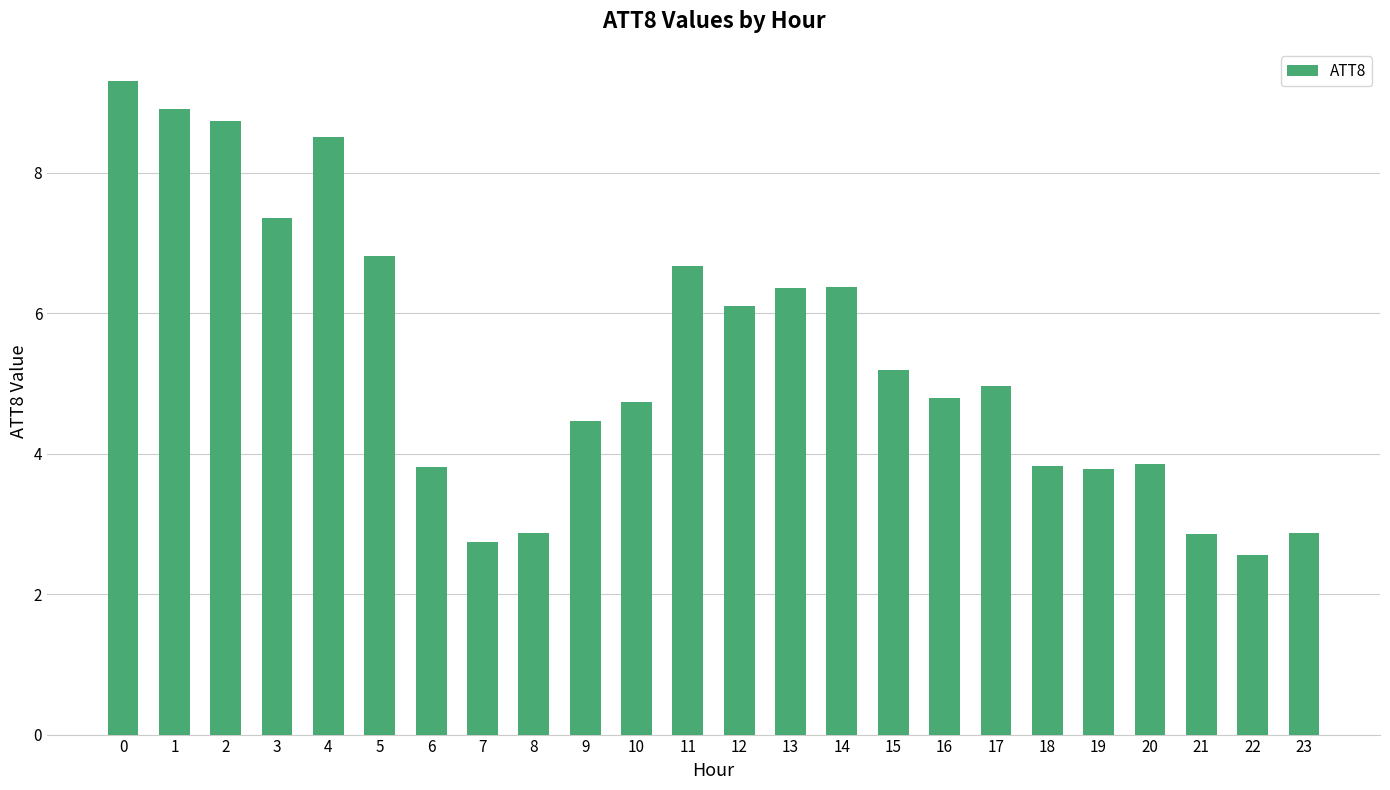

What is the sum of the values at 2 and 8?

11.6